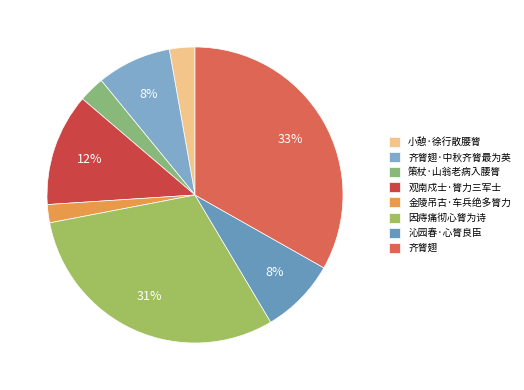

Does any single category account for the majority?

No